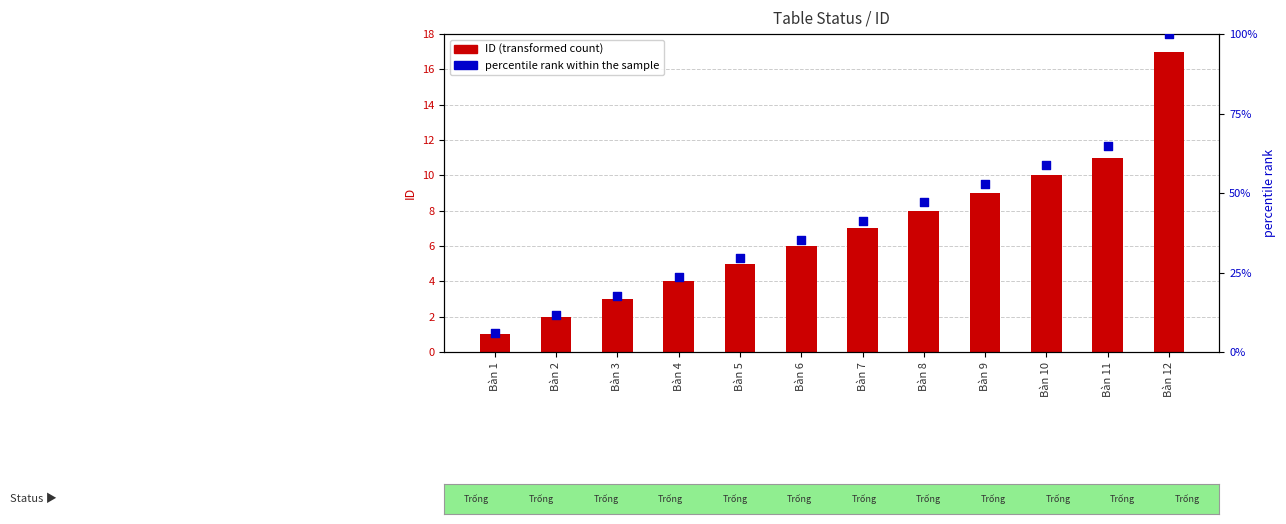

What are all the series names shown in the legend?

ID (transformed count), percentile rank within the sample